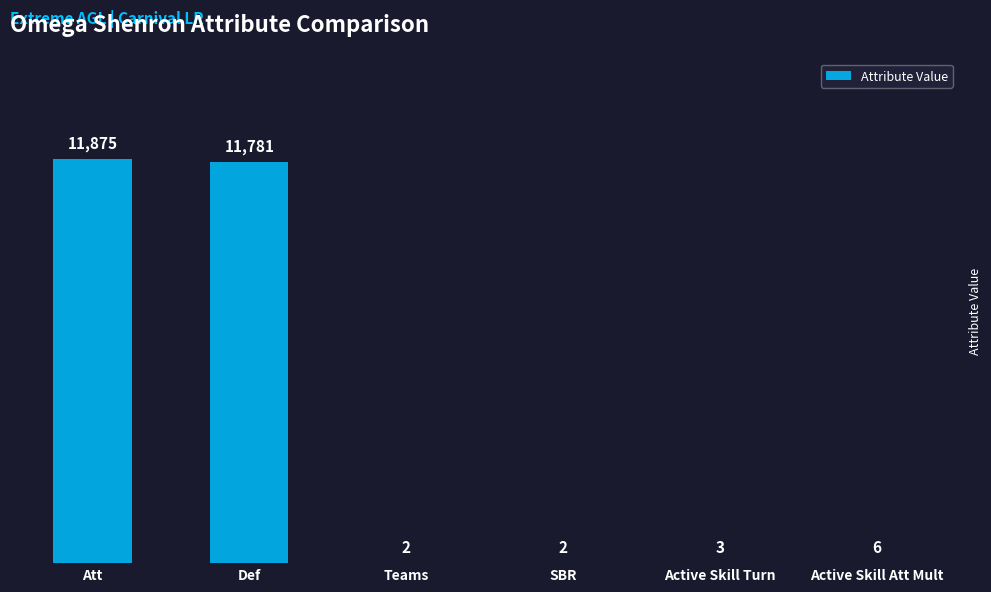

Does the chart contain stacked bars?

No